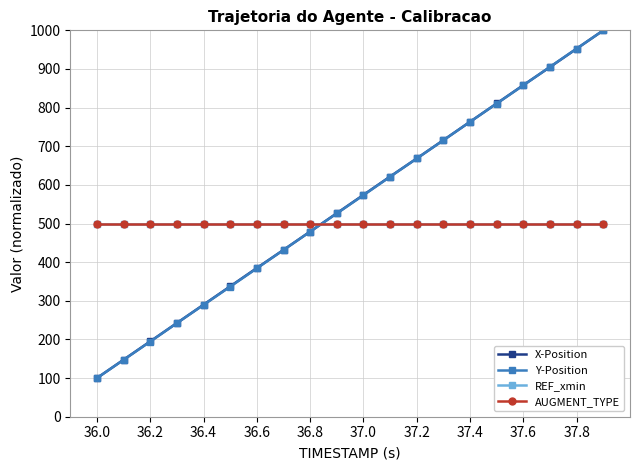

Is this an area chart (filled region under the line)?

No